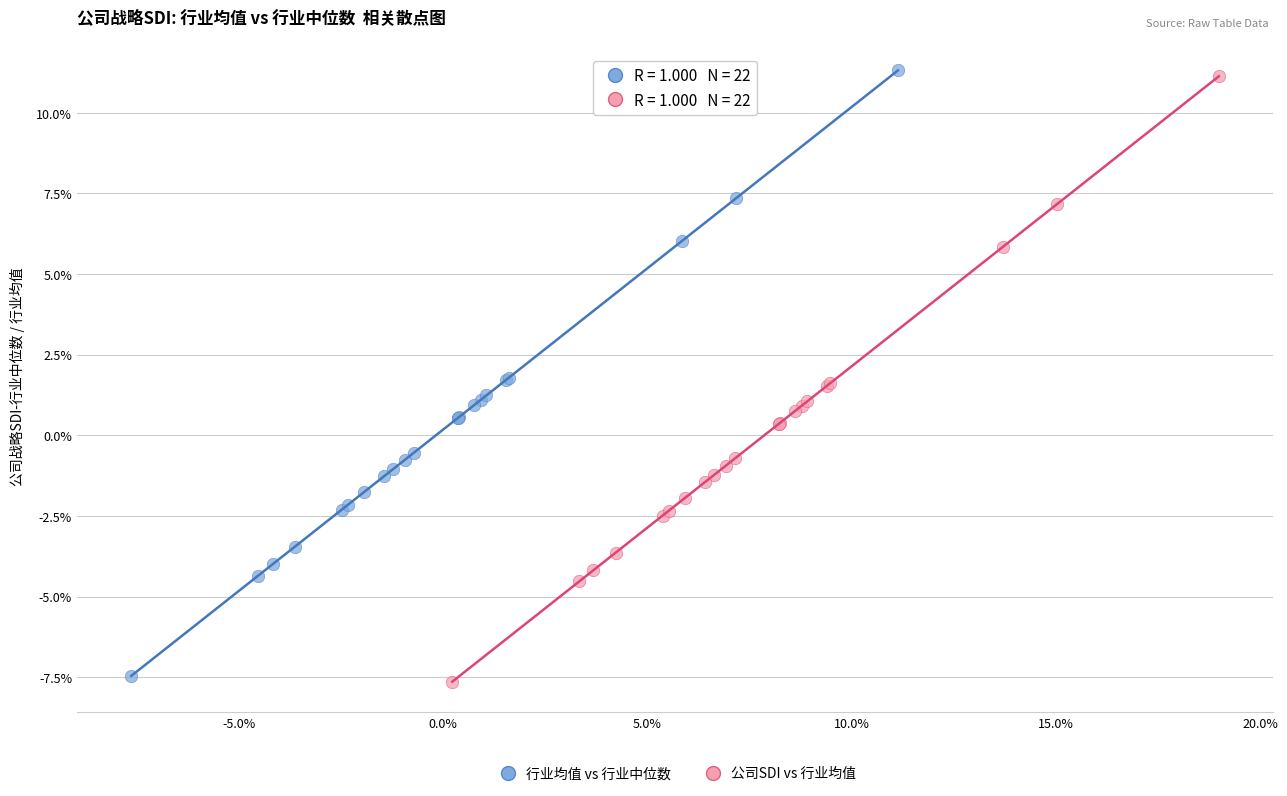

Which series reaches the minimum Y coordinate?

公司SDI vs 行业均值